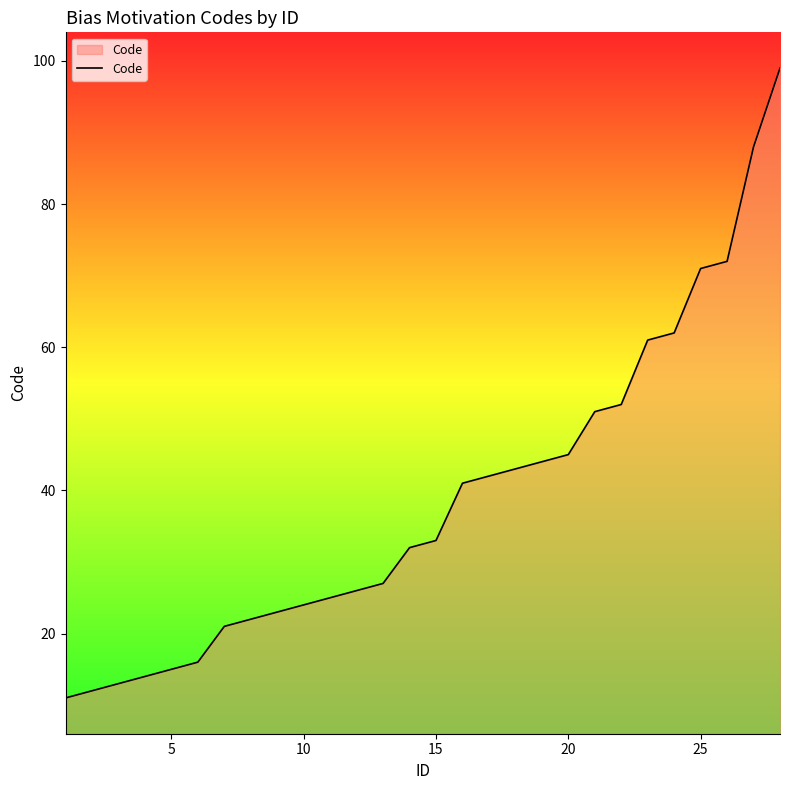

How many categories are shown in the chart?

28